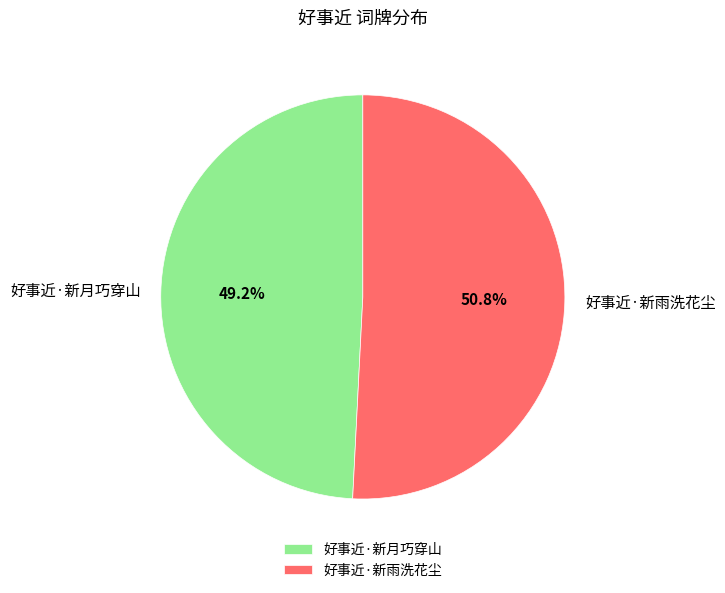

What is the ratio of the value at 好事近·新雨洗花尘 to the value at 好事近·新月巧穿山?

1.0